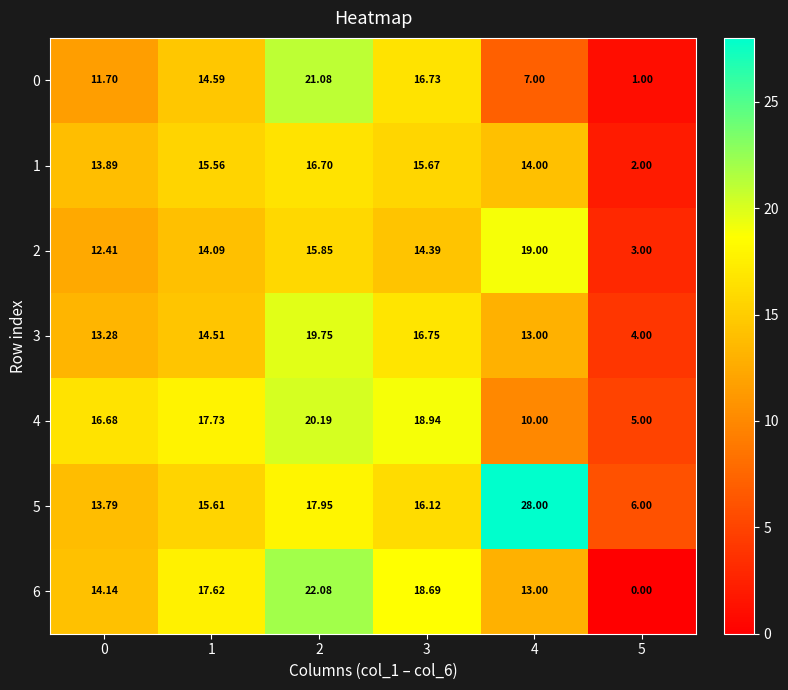

How many distinct data groups are displayed?

7